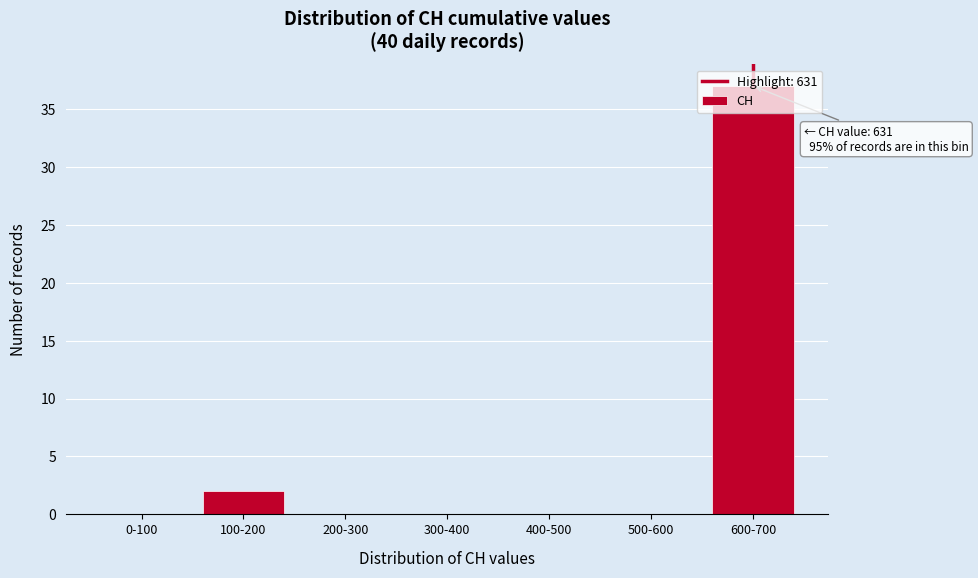

Which has a higher value, 500-600 or 100-200?

100-200